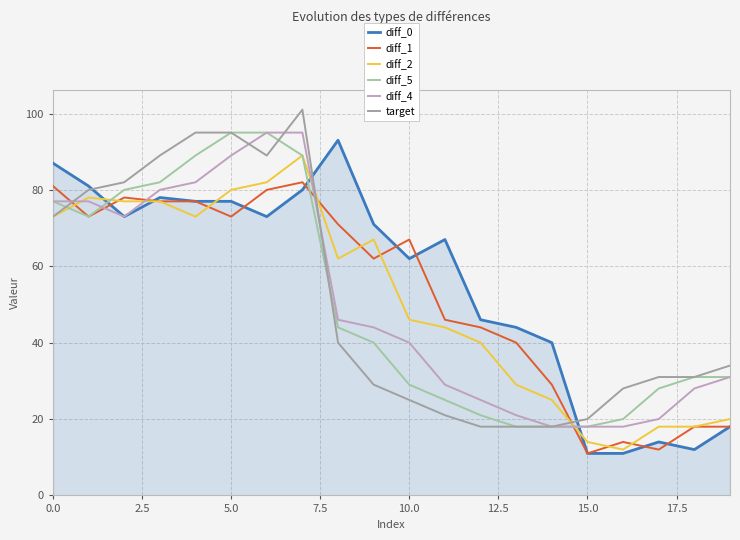

What is the greatest value displayed?

101